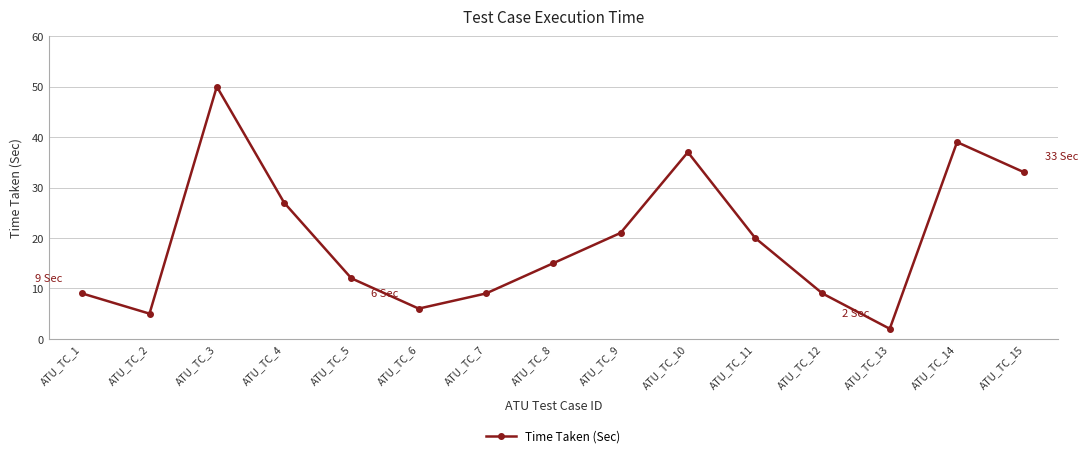

True or false: there are more than 1 points higher than both neighbors.

True